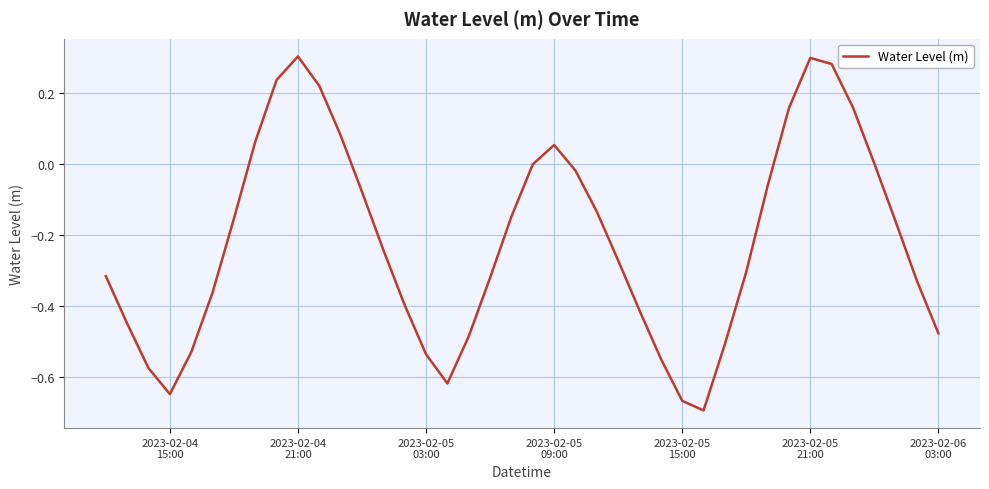

What is the difference between the maximum and minimum values?

1.0